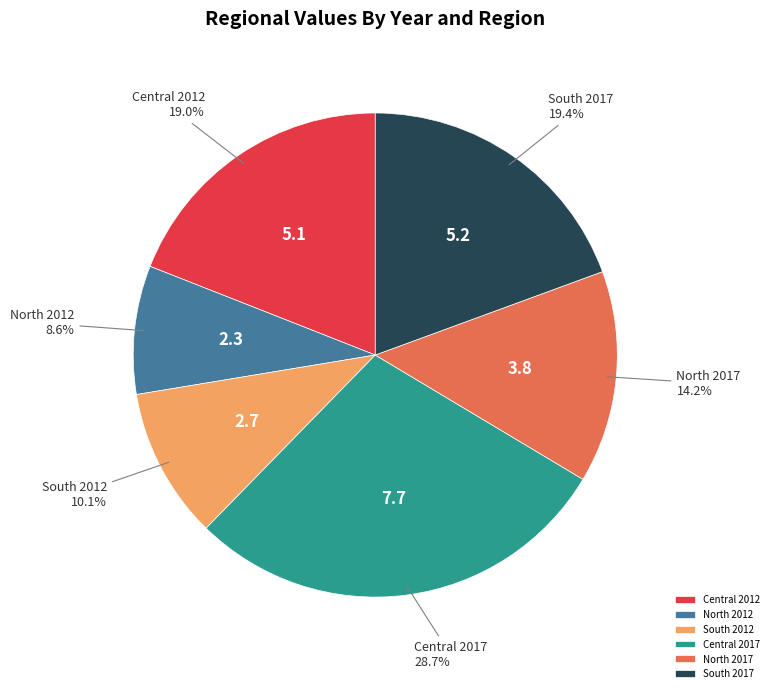

Is there any slice that represents more than half of the pie?

No